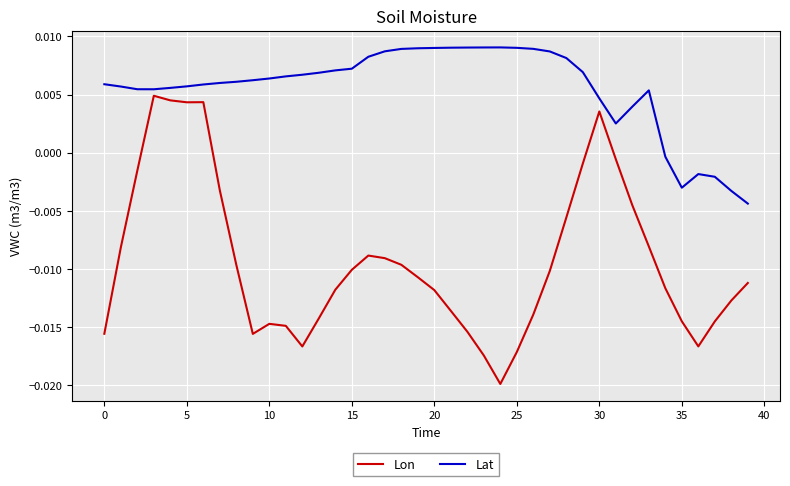

What are all the series names shown in the legend?

Lon, Lat